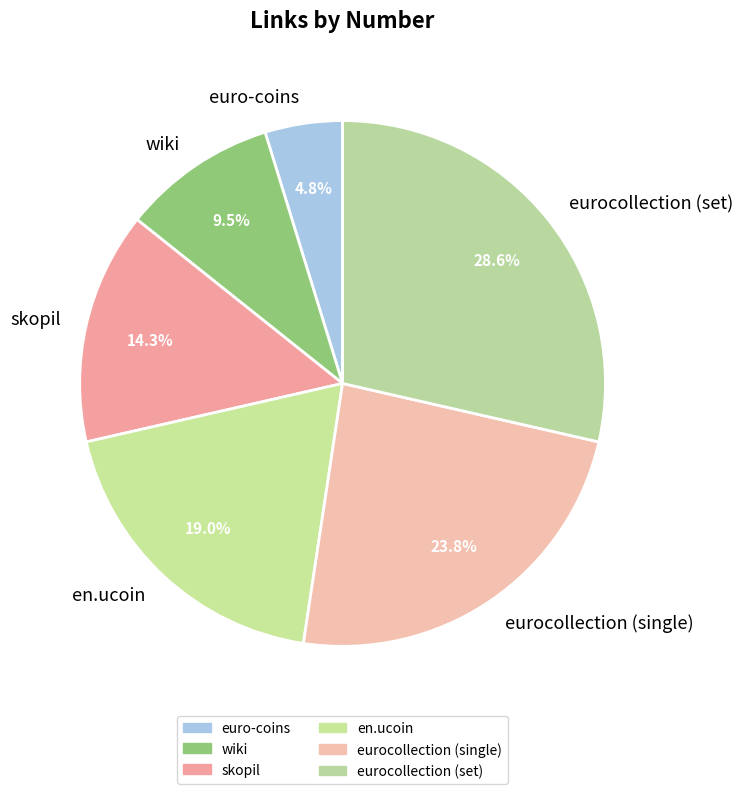

Combined, what portion of the pie is skopil and eurocollection (single)?

38.1%